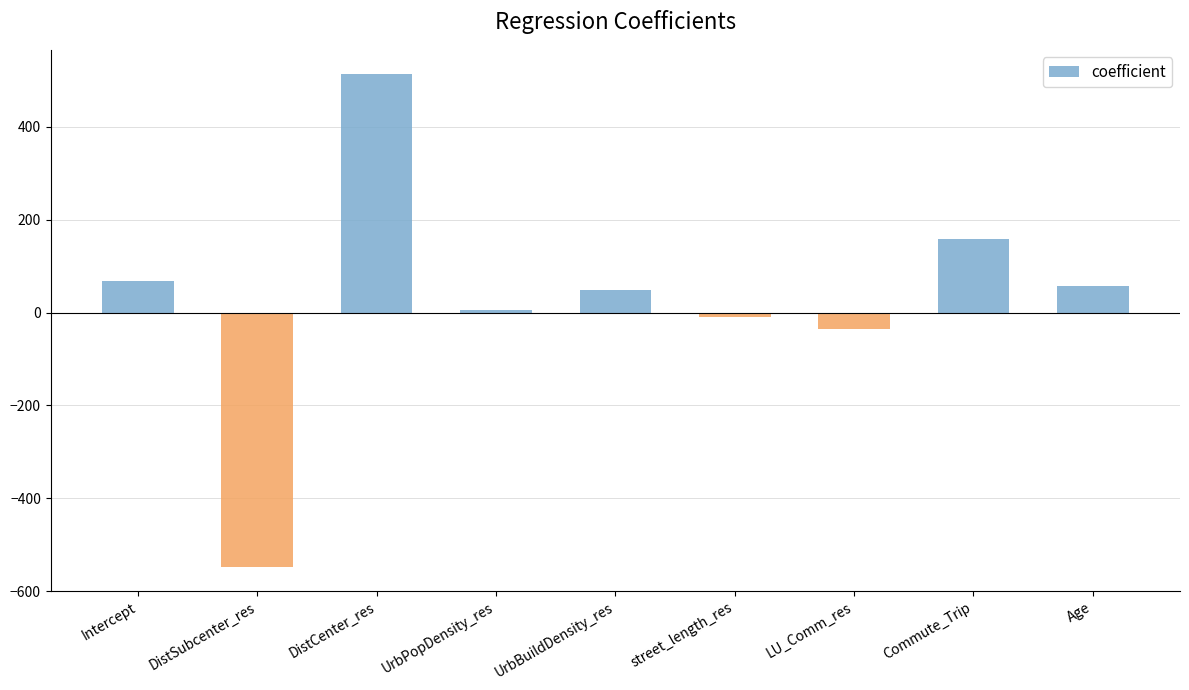

Read the value at UrbPopDensity_res.

5.3